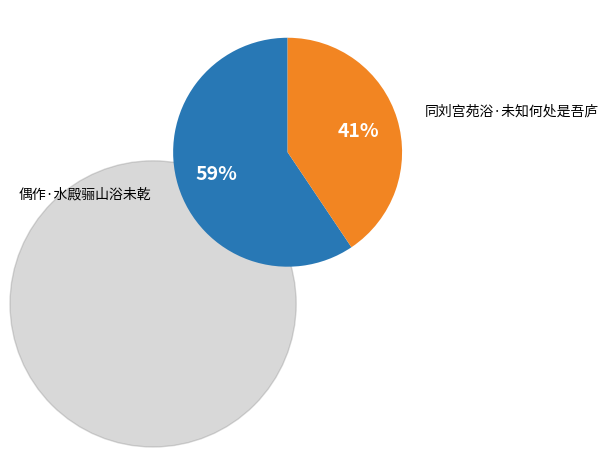

What percentage is the 偶作·水殿骊山浴未乾 slice, to the nearest percent?

59%